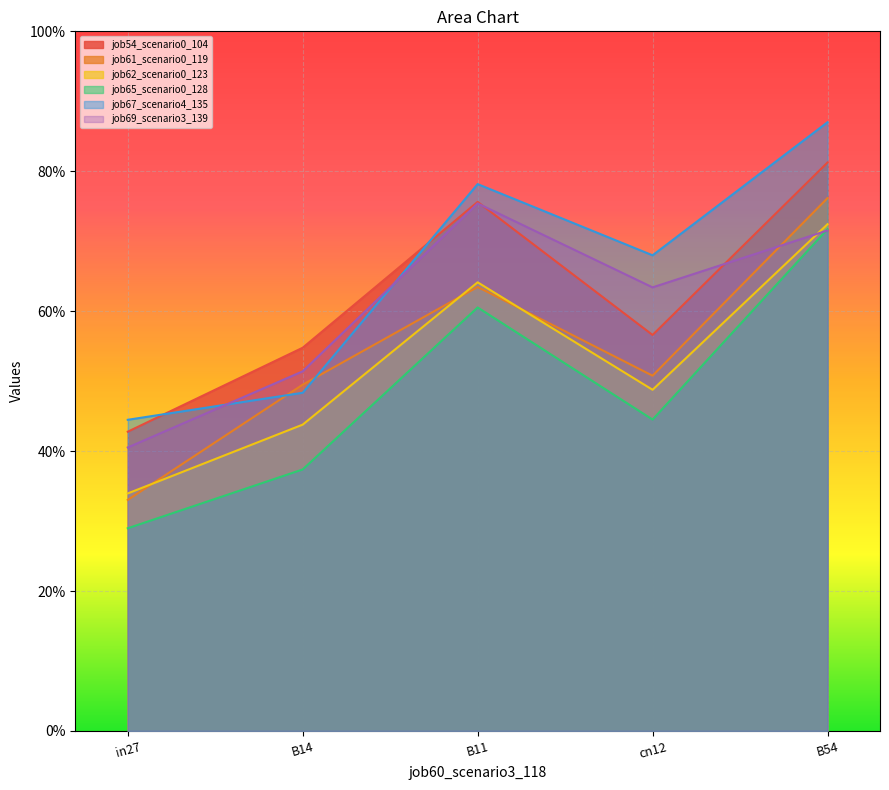

What is the maximum value for job61_scenario0_119?

0.8